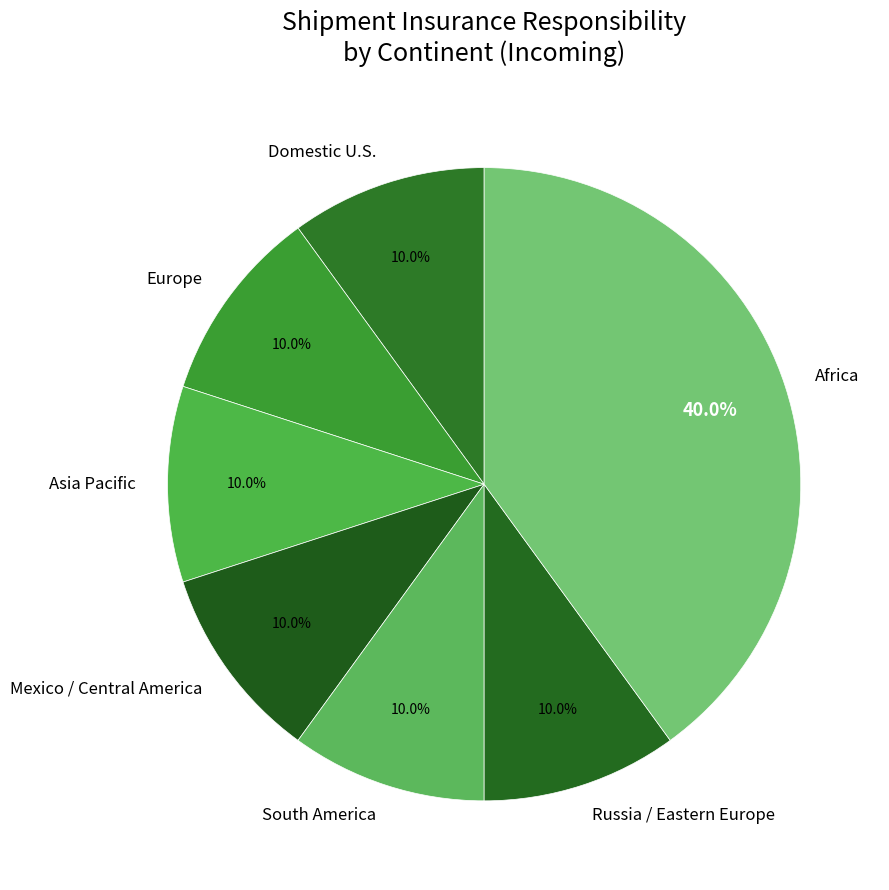

To the nearest percent, what is the difference between the largest and smallest slice percentages?

30%